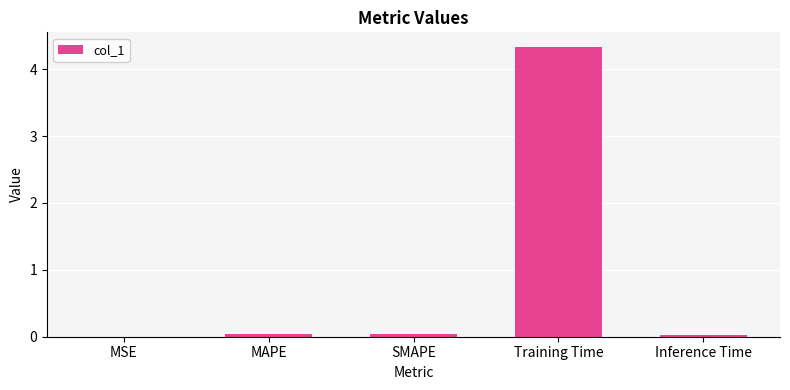

What is the maximum value shown in the chart?

4.3